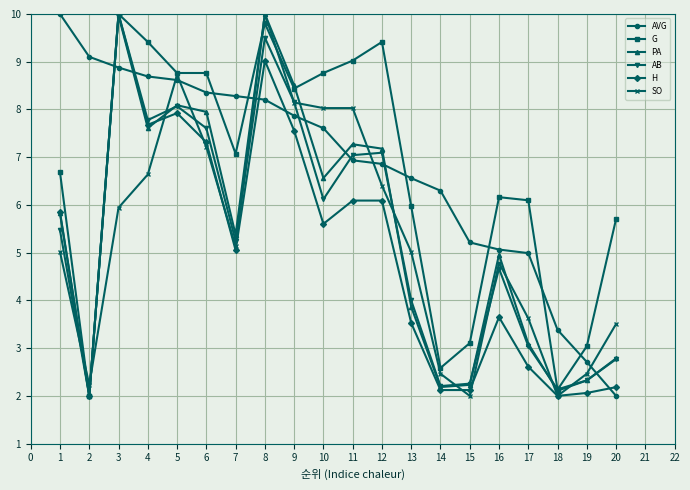

True or false: G has more than 2 interior local peaks.

True